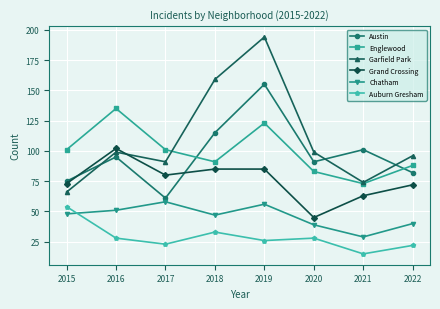

What is the average value of the Grand Crossing series?

76